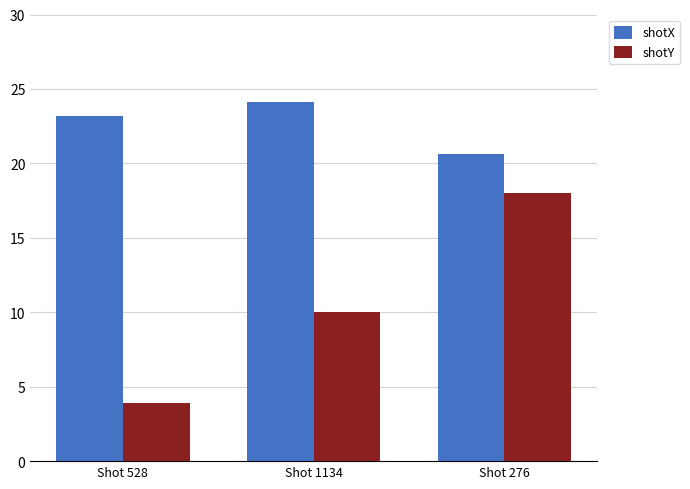

Which series has the widest spread of values?

shotY